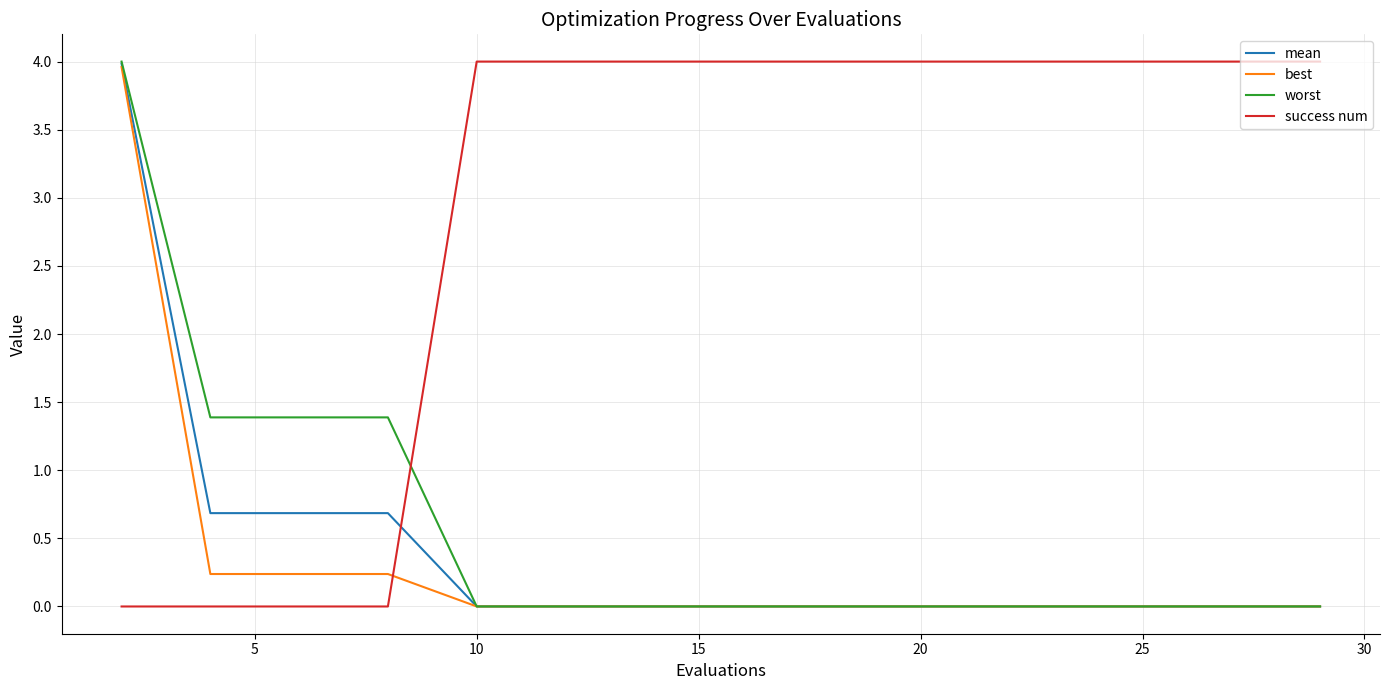

Which series has the largest total across all categories?

success num